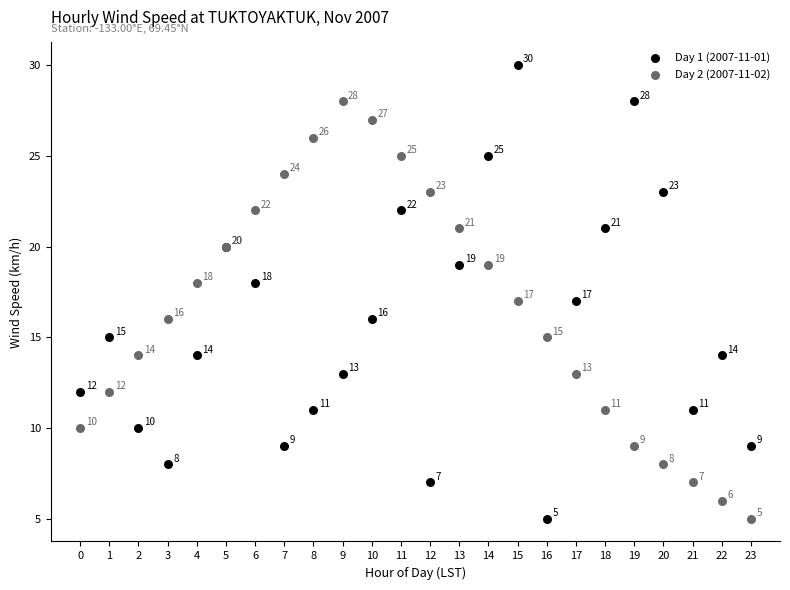

Across all series, what Y value is closest to 17?

17